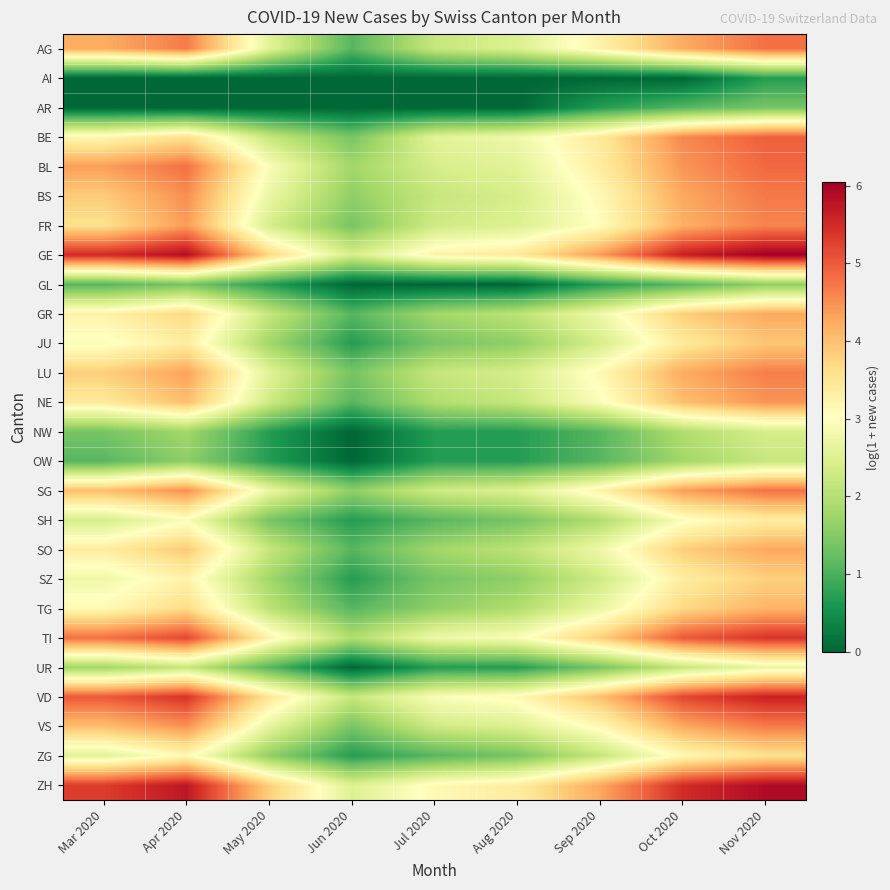

Which label corresponds to the smallest value in the chart?

Mar 2020